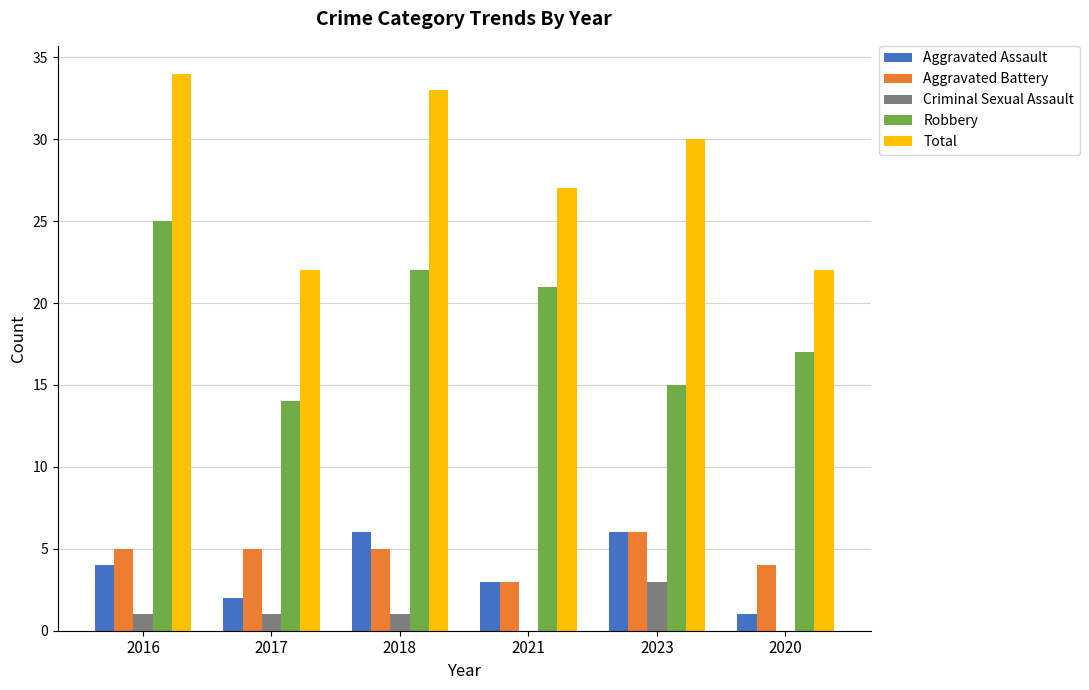

How many categories are shown in the chart?

6